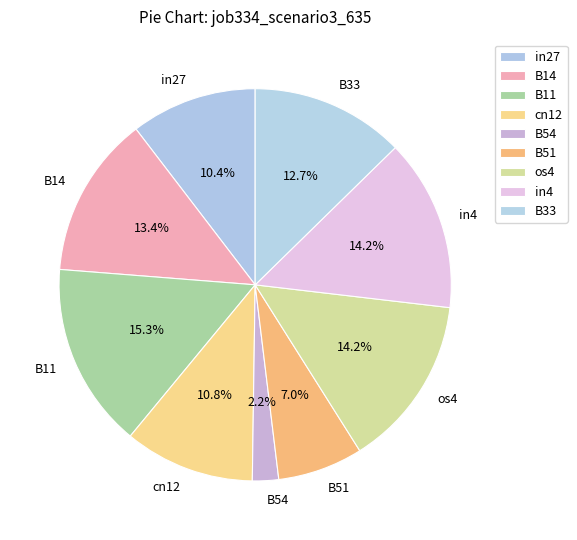

The in4 slice represents 14% of the pie. True or false?

True